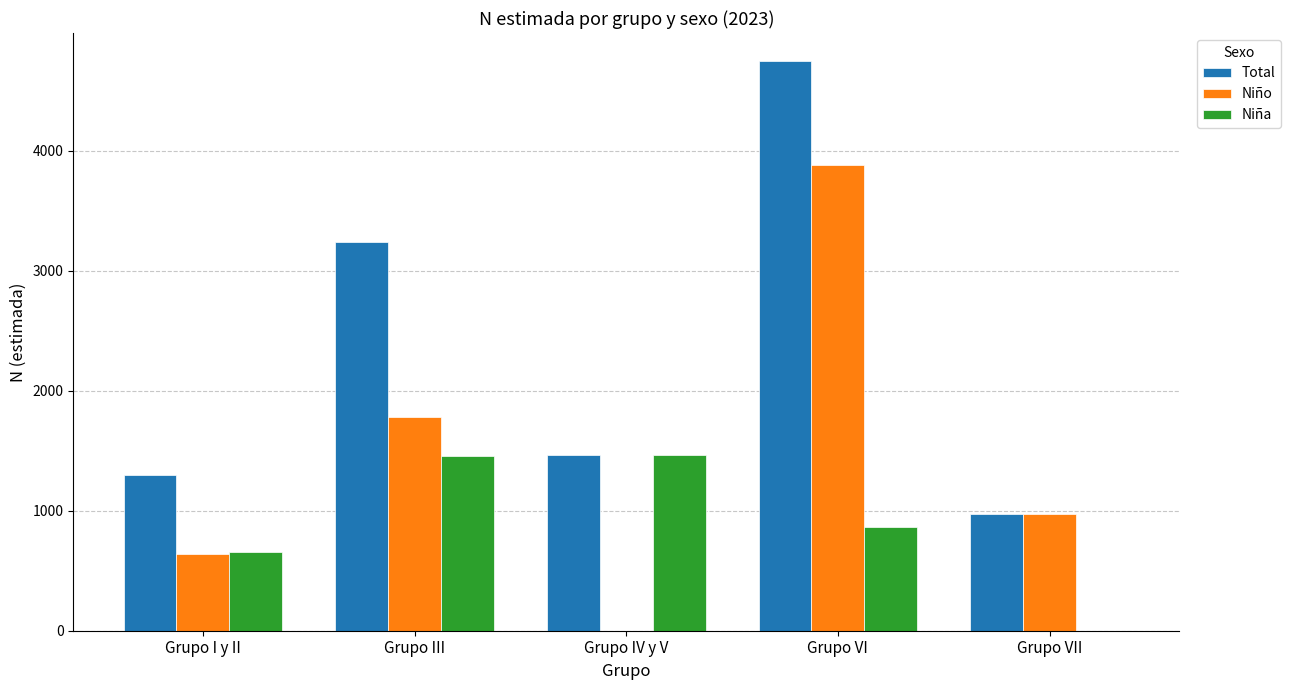

What is the total value across all series at Grupo IV y V?

2924